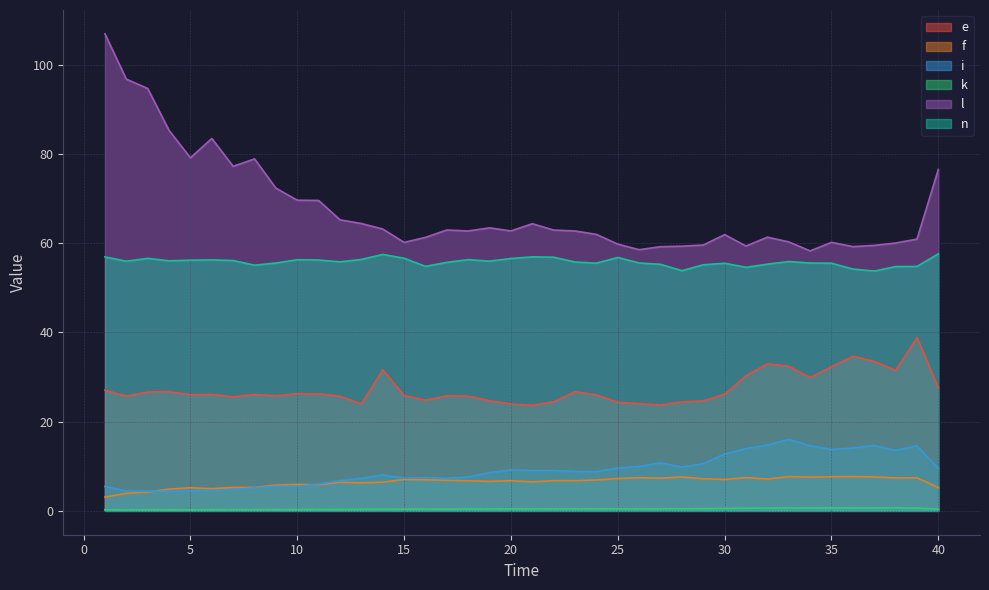

Where does the f series first go above 6?

12